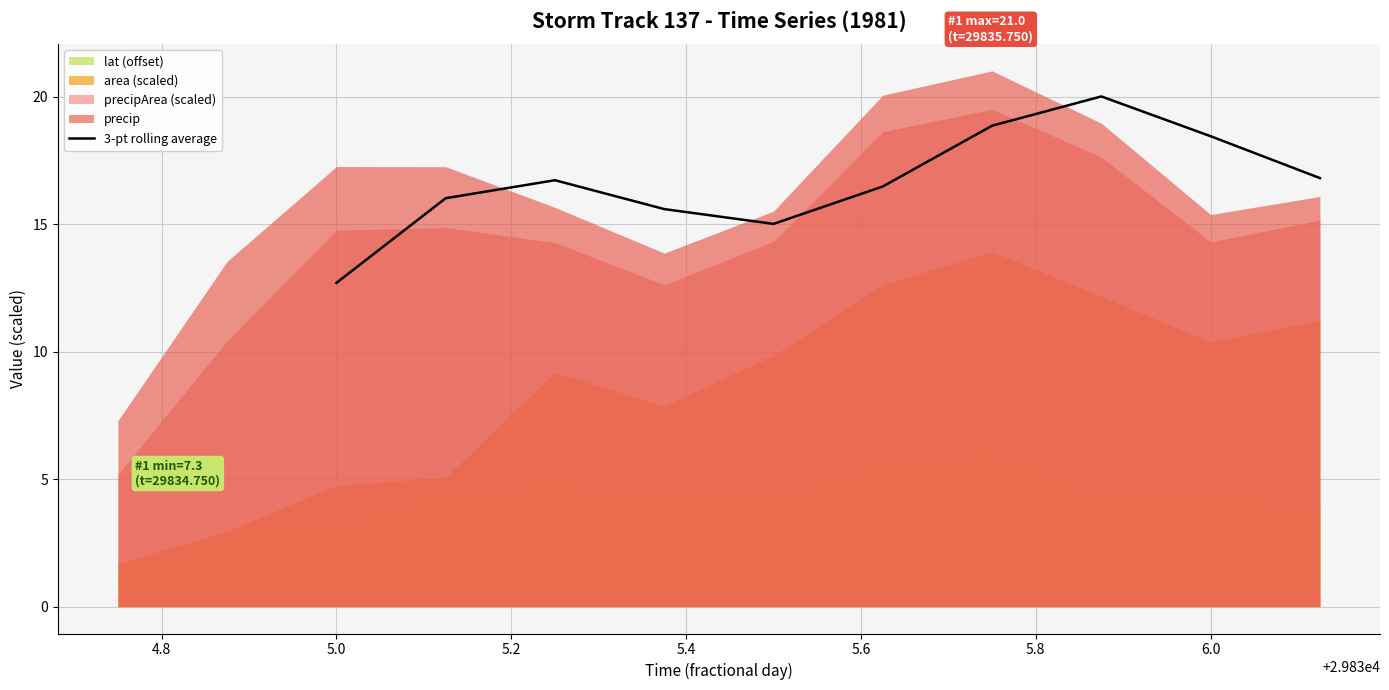

Which category has the lowest value in the 3-pt rolling average series?

5.0